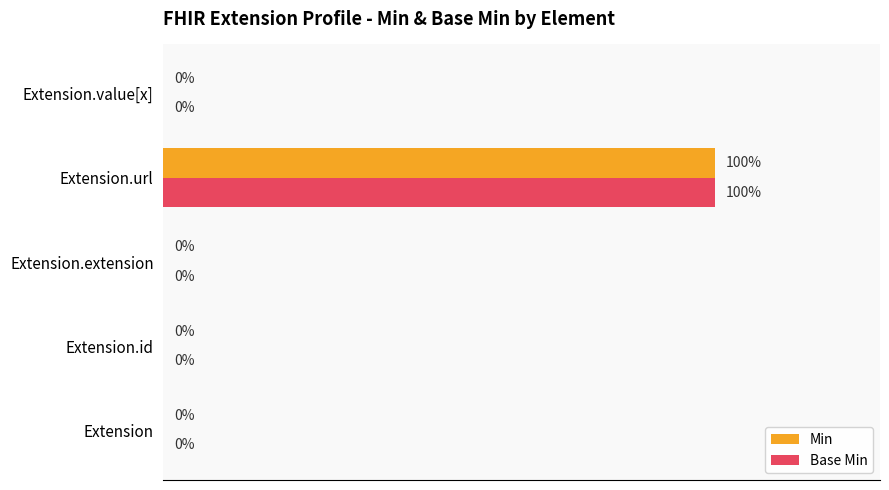

At which category is the sum across all series the highest?

Extension.url